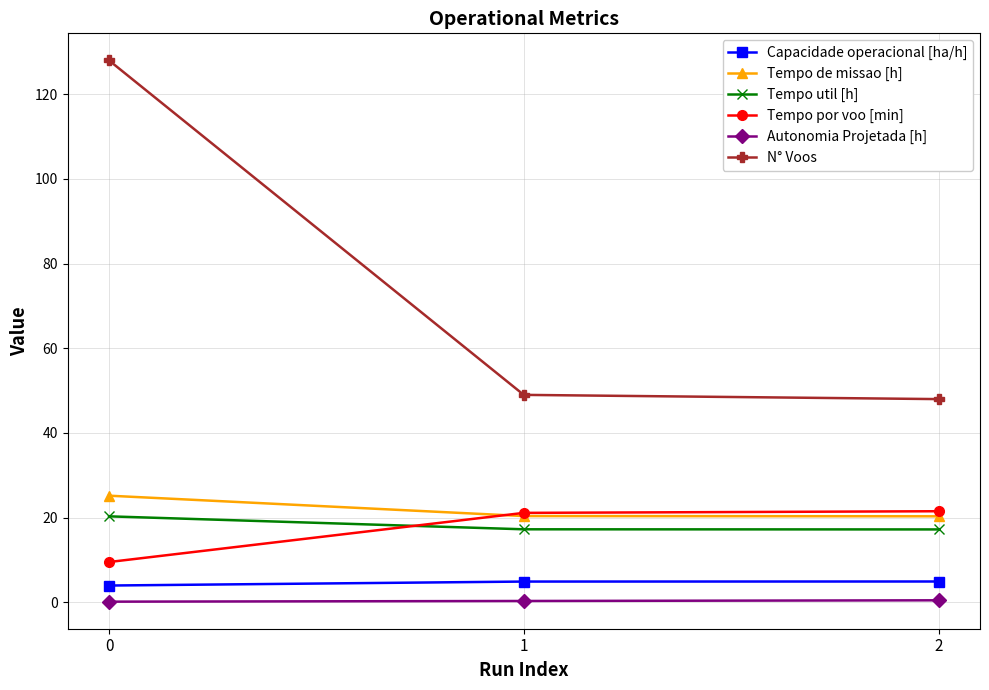

Does the chart have visible grid lines?

Yes